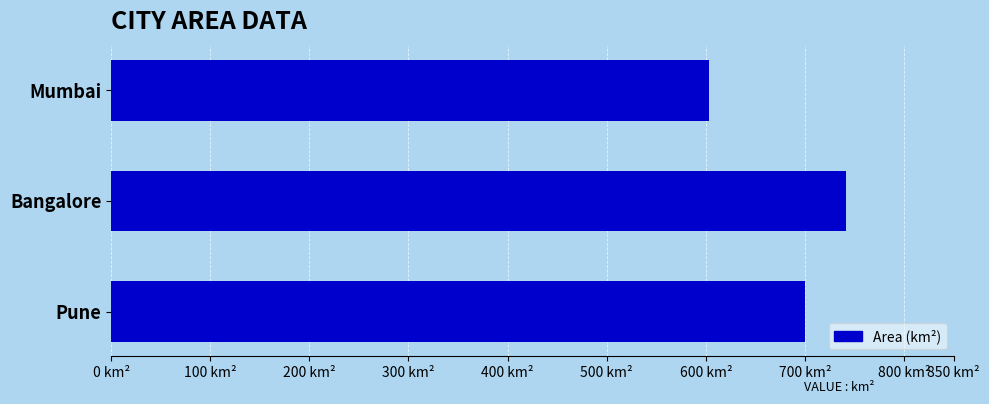

List the labels in order of value, largest first.

Bangalore, Pune, Mumbai